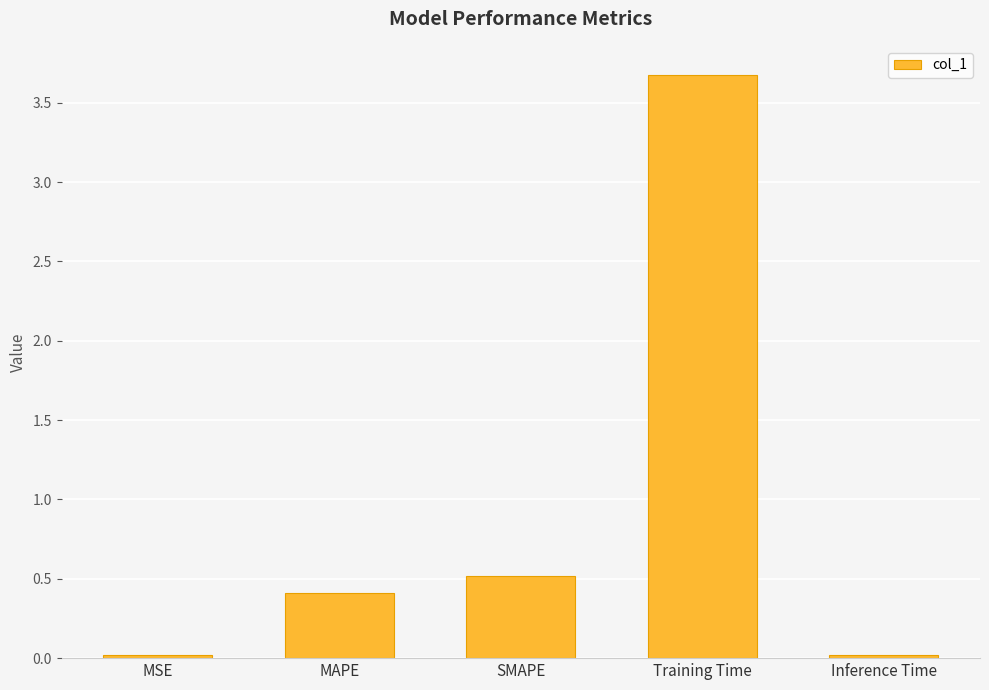

Which category has the highest value across all series?

Training Time